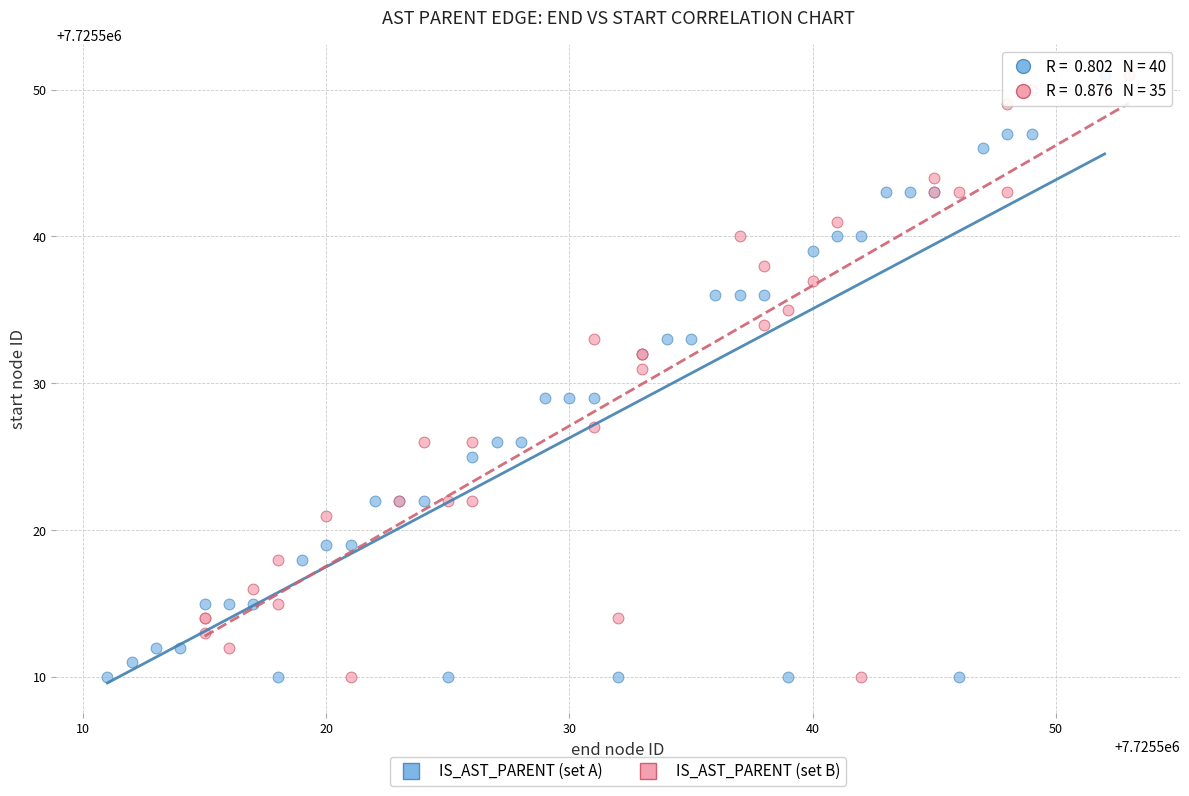

What are all the series names shown in the legend?

IS_AST_PARENT (set A), IS_AST_PARENT (set B)